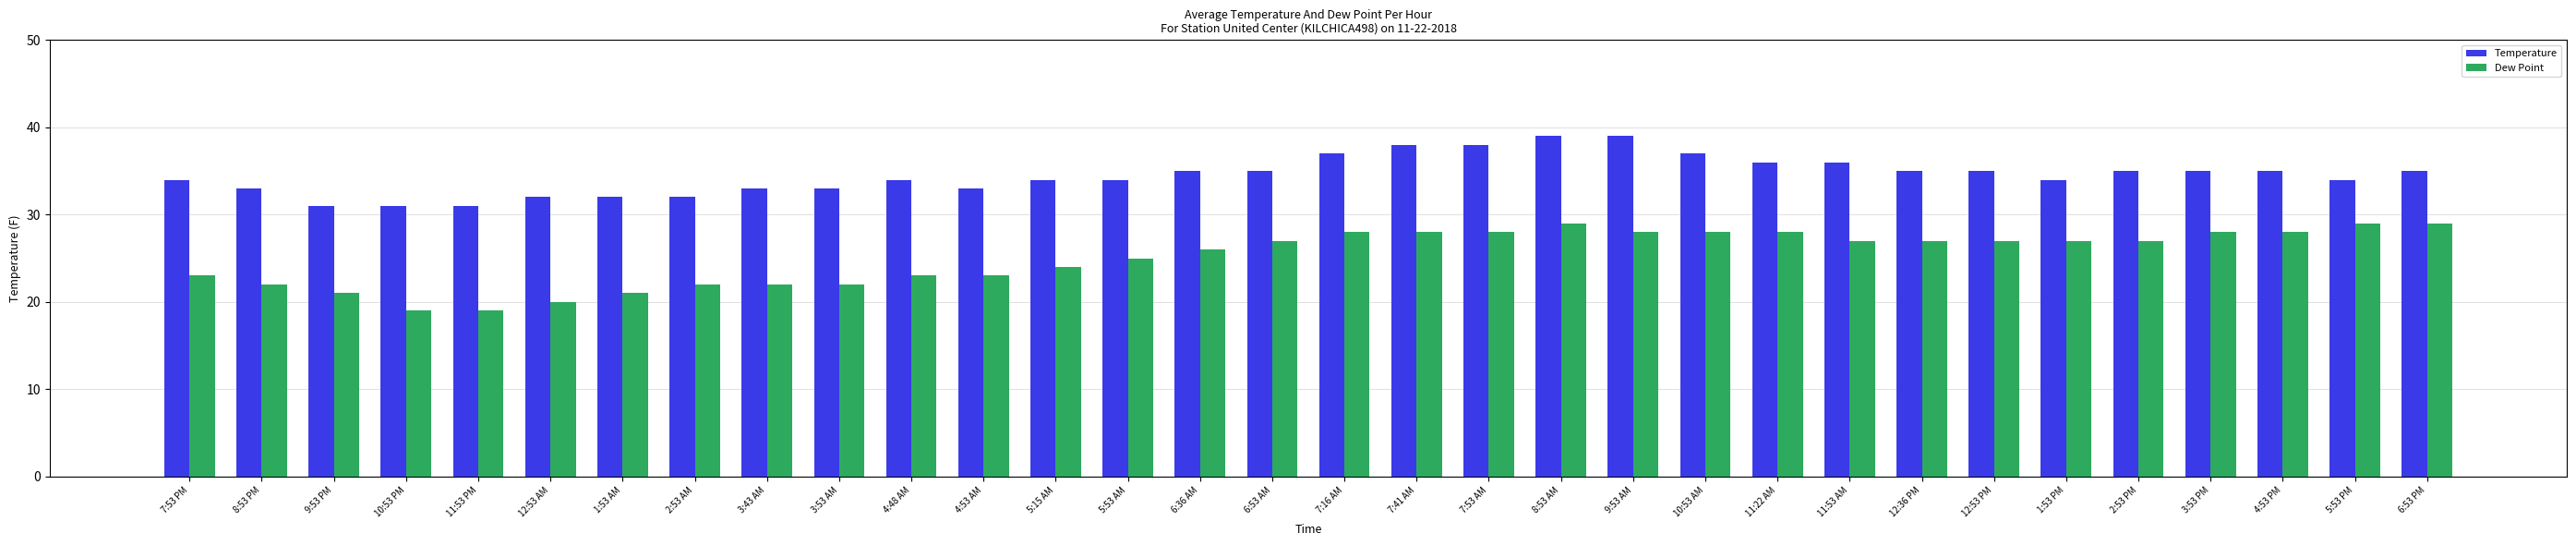

What is the average value of the Dew Point series?

25